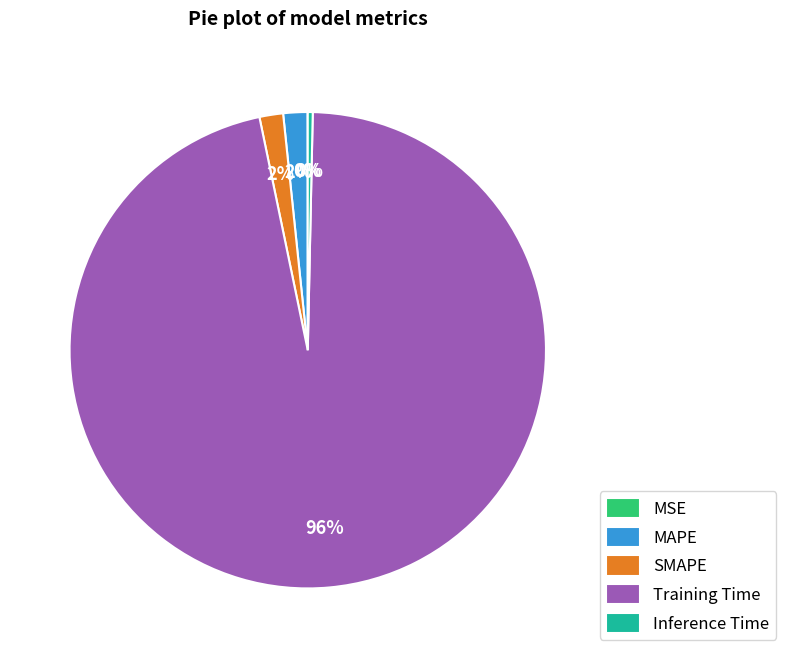

Combined, do SMAPE and Training Time account for over 50%?

Yes